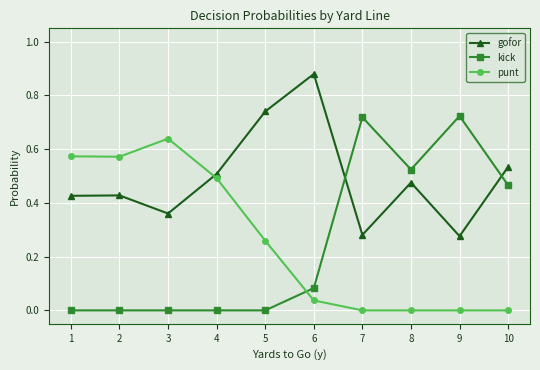

Which series changed the most between 4 and 7?

kick